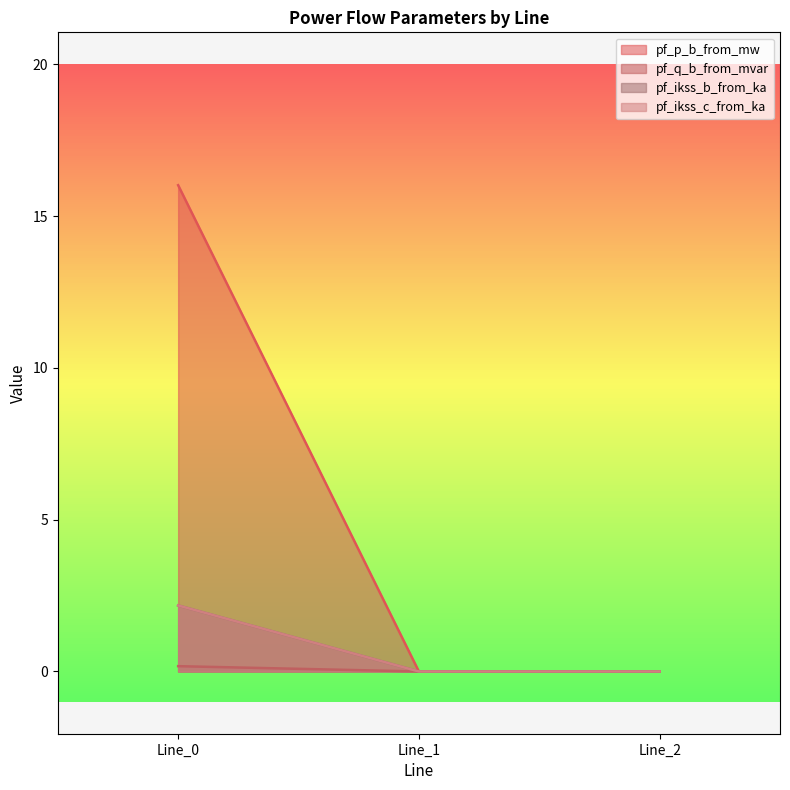

What is the difference between the pf_ikss_c_from_ka values at Line_0 and Line_1?

2.2